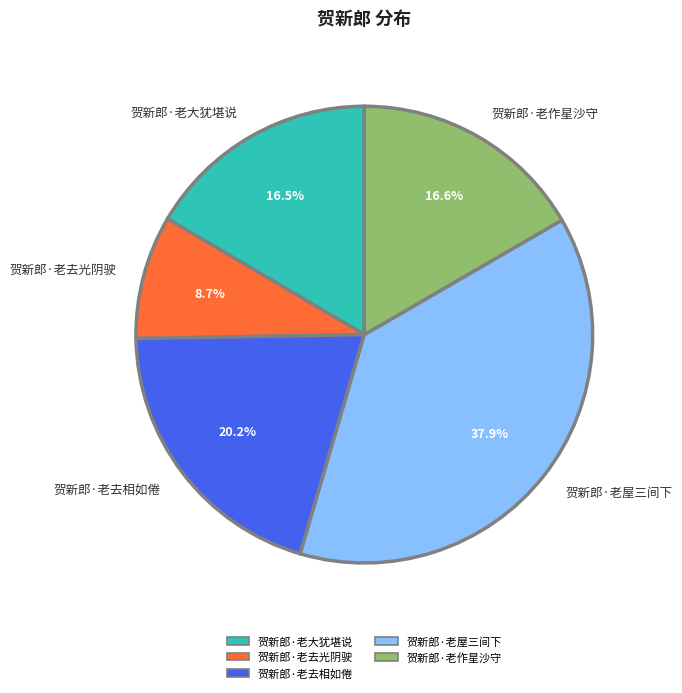

To the nearest percent, what is the combined percentage of 贺新郎·老屋三间下 and 贺新郎·老大犹堪说?

54%